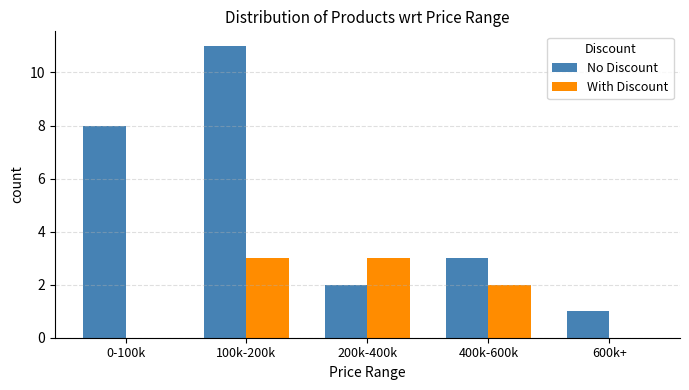

How many With Discount values are between 0 and 3?

5